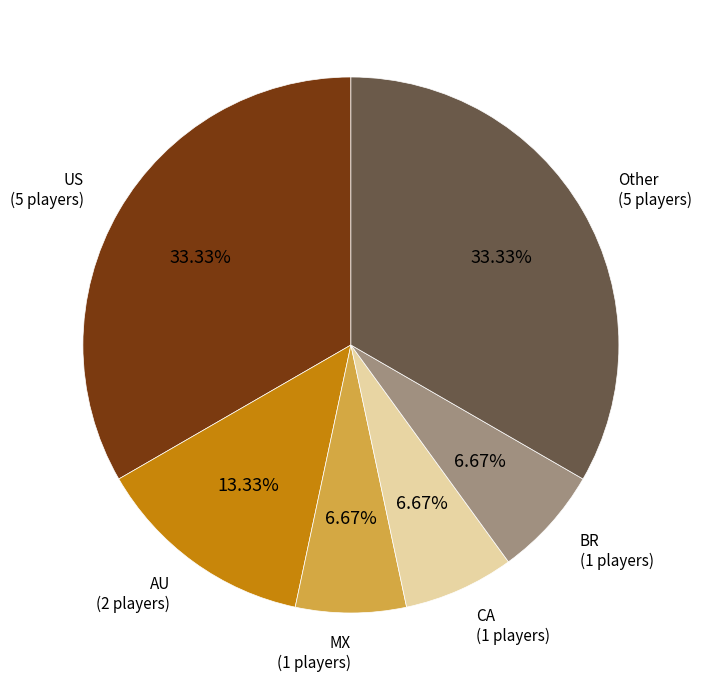

Does any single category account for the majority?

No